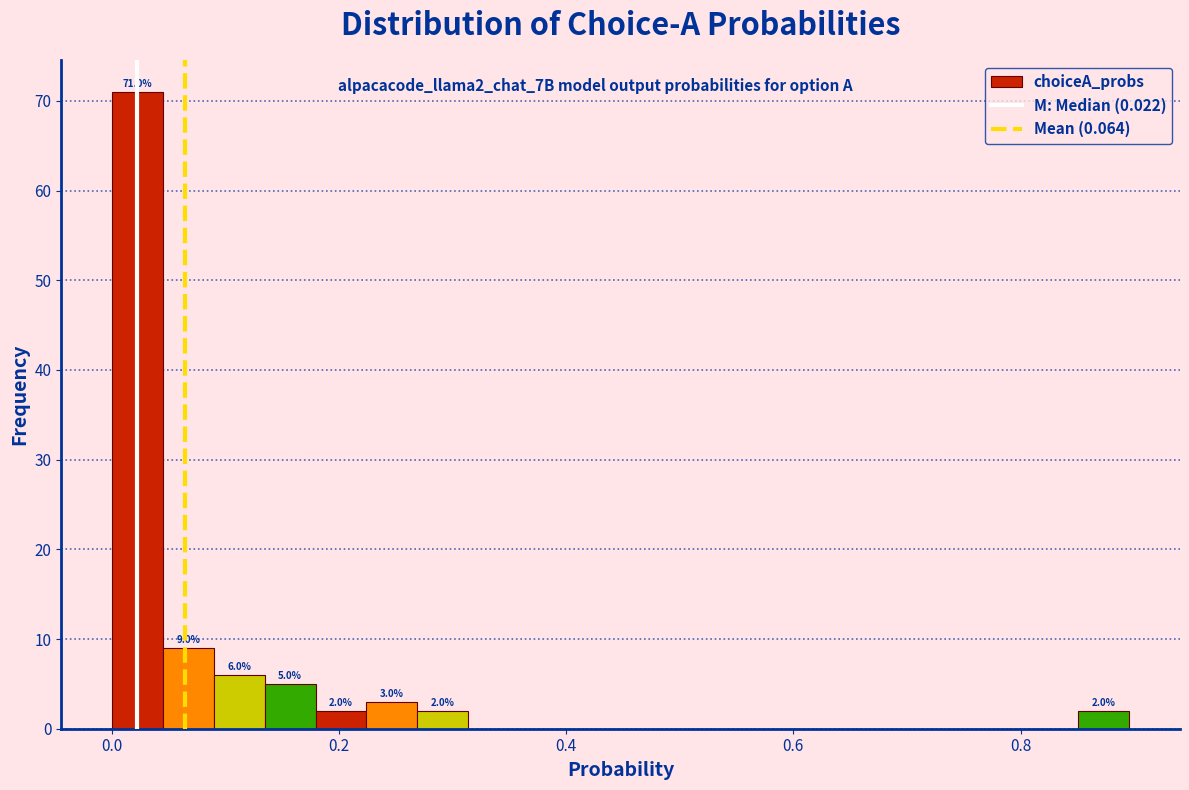

Around what value on the x-axis is the tallest bar? Give the approximate position of its centre, as read against the axis.

0.02